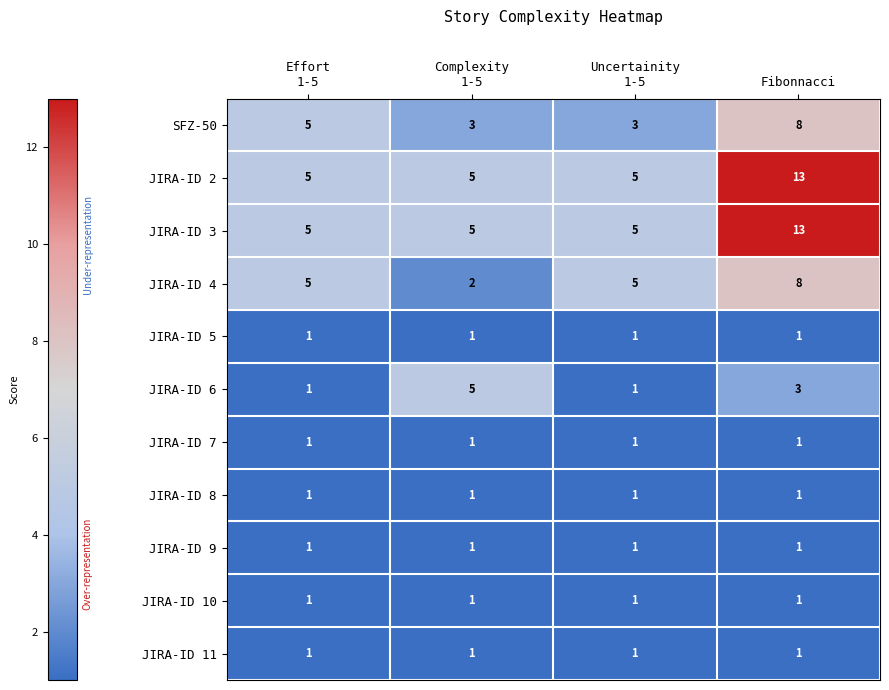

What is the average value of the JIRA-ID 2 series?

7